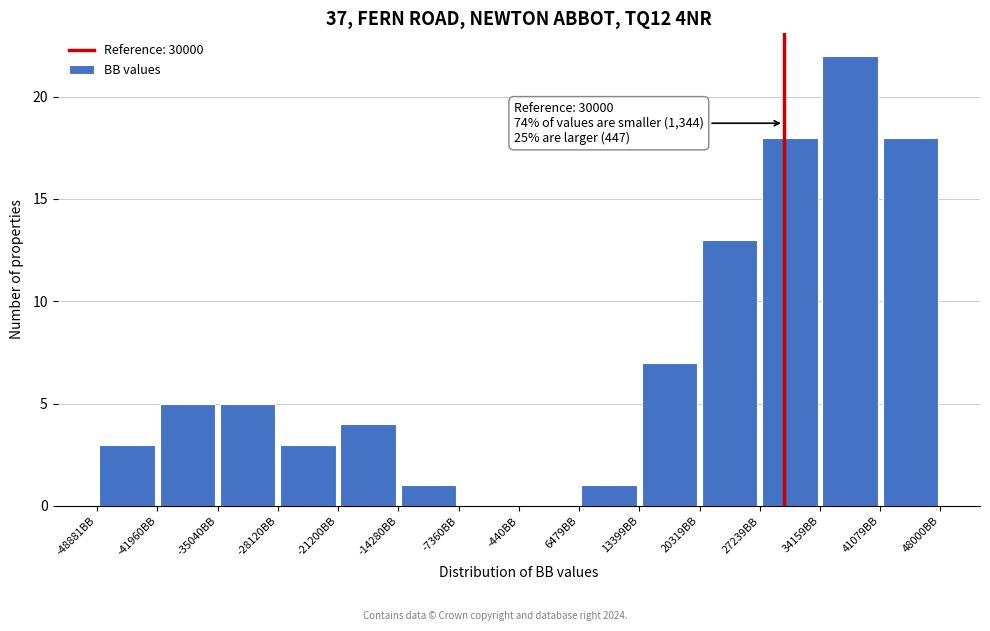

Over which range of the x-axis is the bar tallest?

34000 to 41000